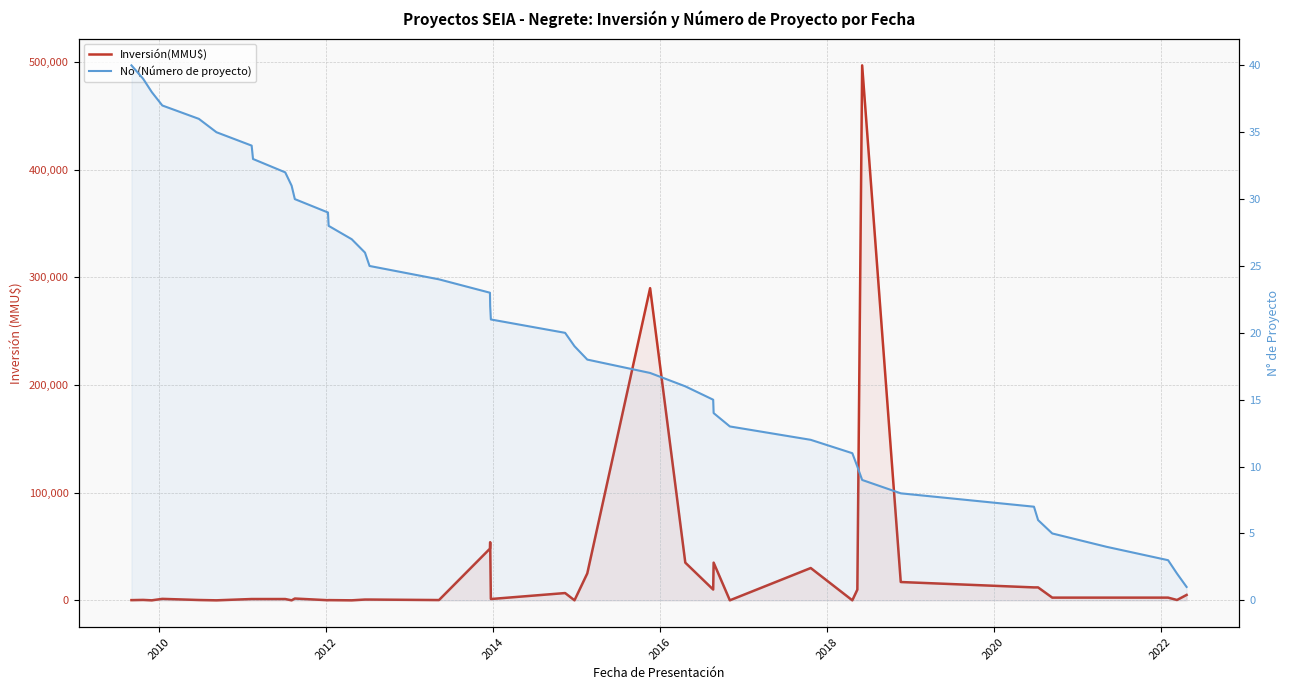

True or false: Inversión(MMU$) has a value of 465 at 19.

False